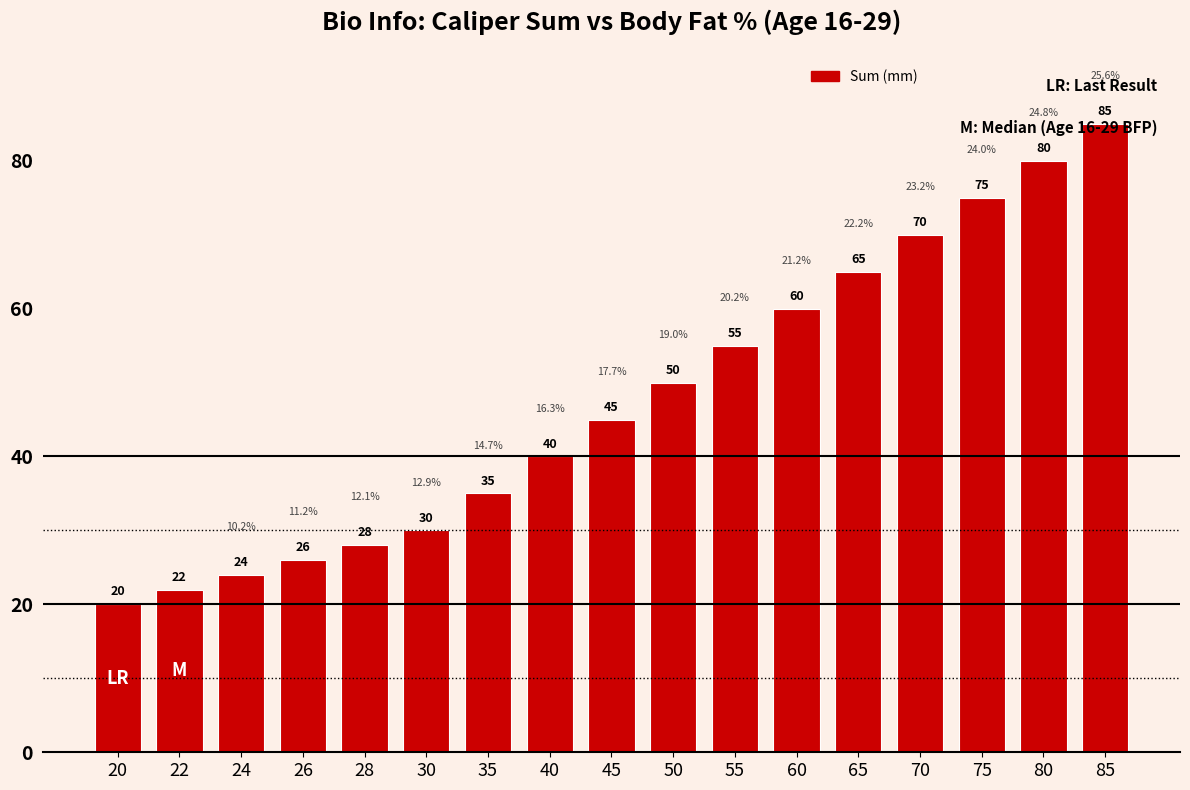

Rank the categories by value from highest to lowest.

85, 80, 75, 70, 65, 60, 55, 50, 45, 40, 35, 30, 28, 26, 24, 22, 20